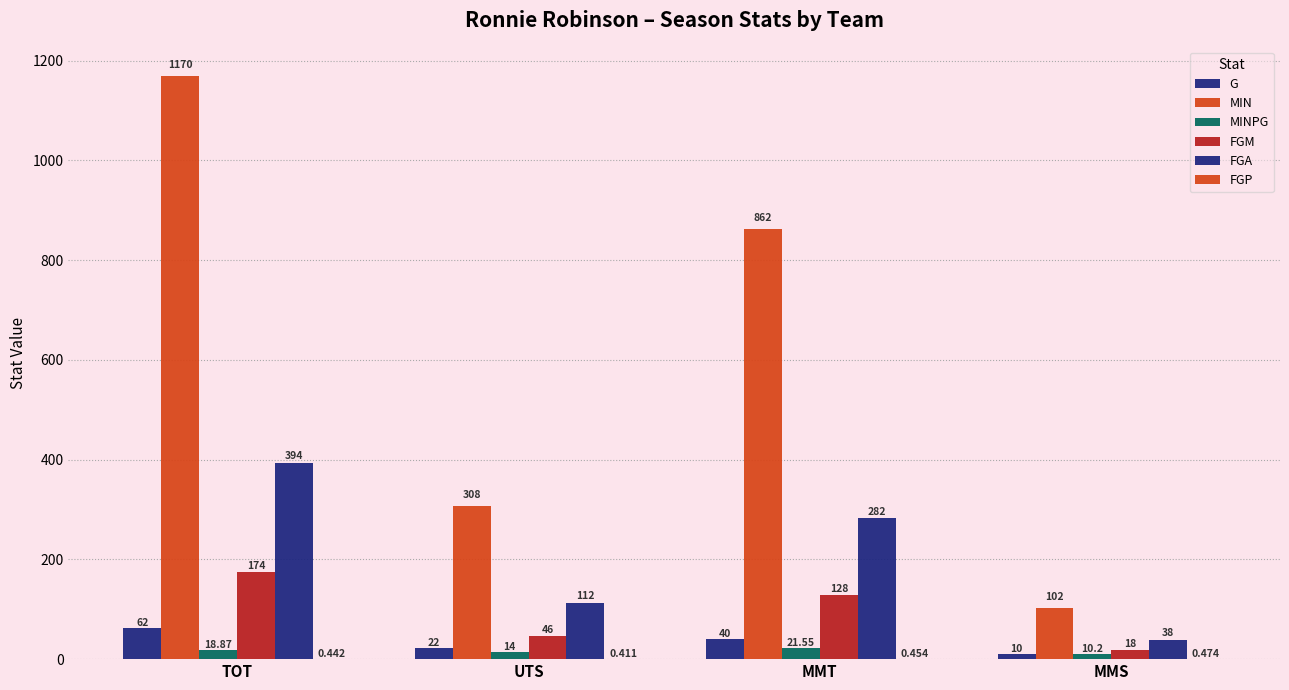

What is the difference between the highest and lowest values at TOT?

1169.6